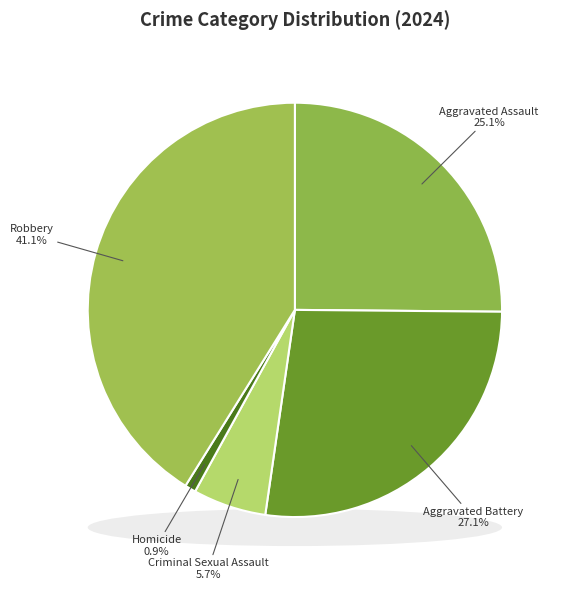

To the nearest percent, what is the average slice percentage?

20%